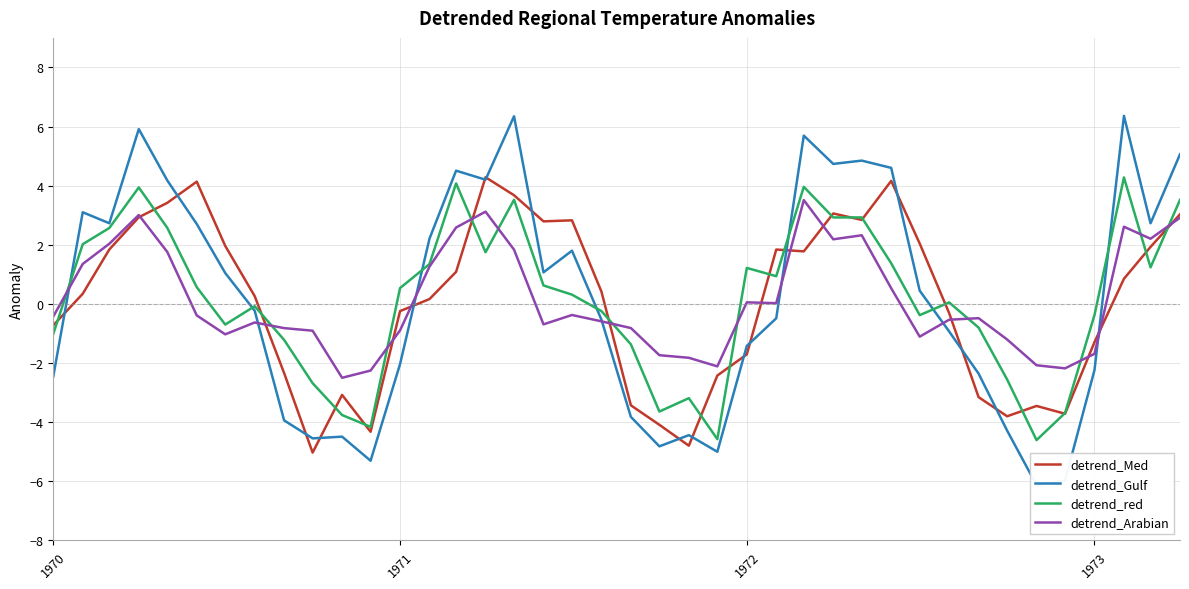

What is the minimum value for detrend_Arabian?

-2.5